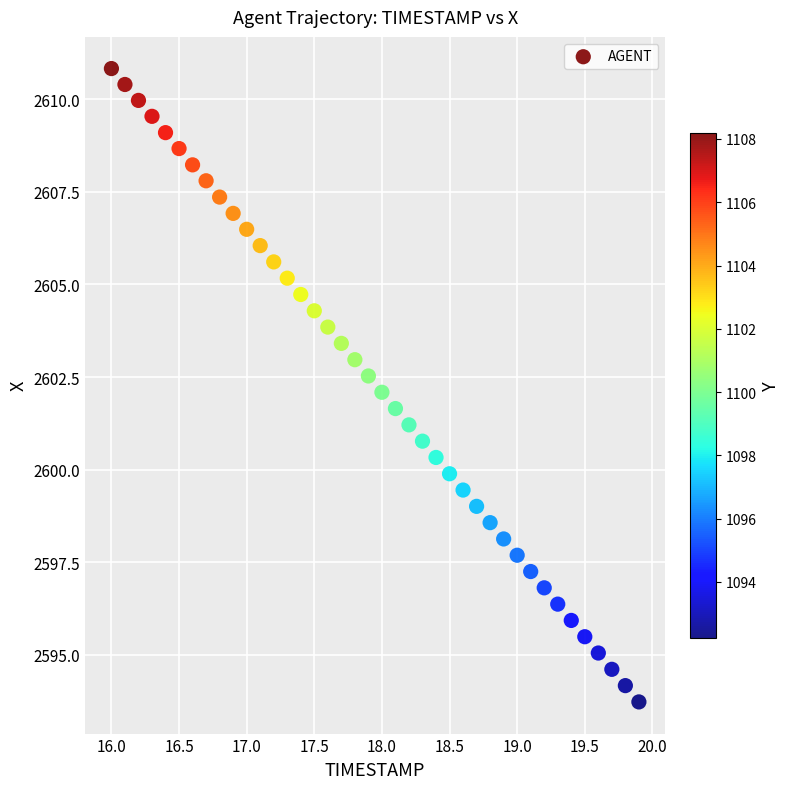

What is the range of X values (max minus min)?

3.9